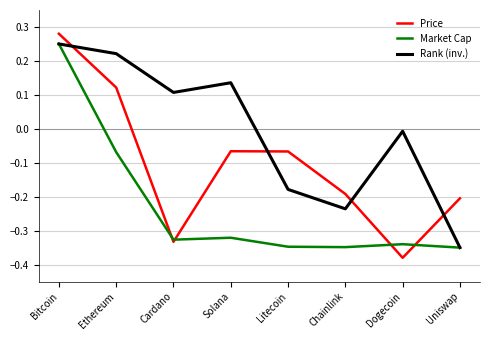

What is the difference between the highest and lowest values at Solana?

0.5